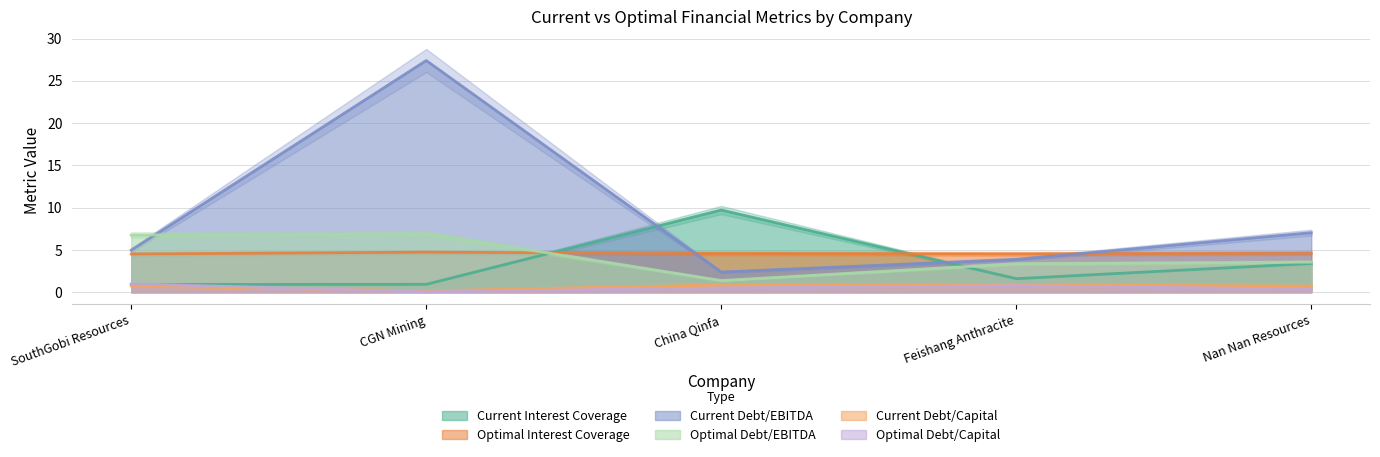

What value does the optimal_interest_coverage series have at Feishang Anthracite?

4.5